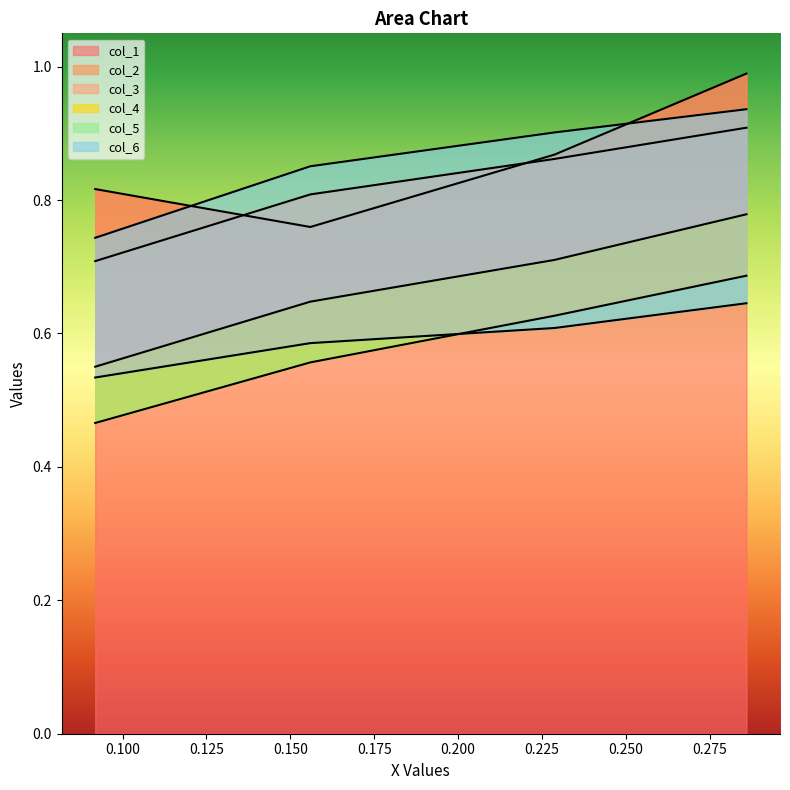

What is the smallest value displayed?

0.5